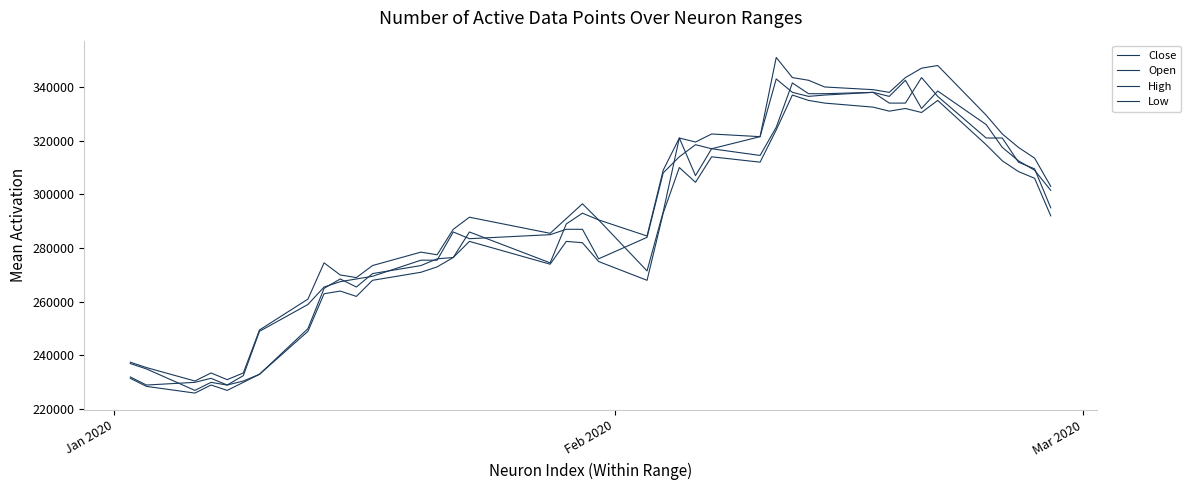

Does the chart have visible grid lines?

No